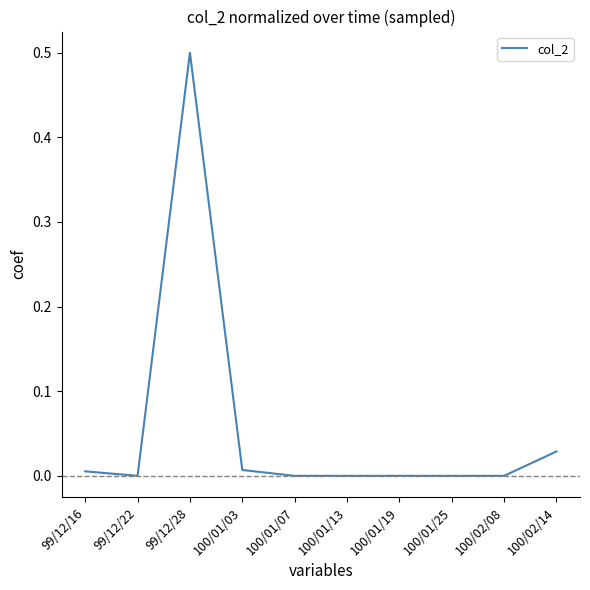

What is the sum of the values at 100/01/13 and 99/12/28?

0.5